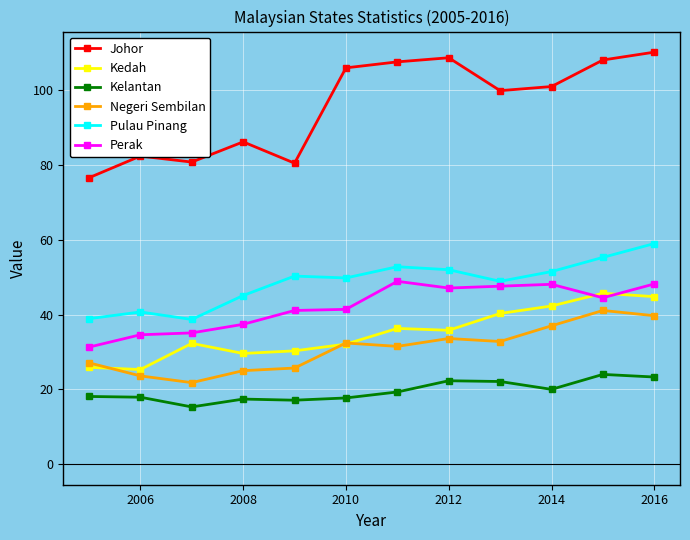

What is the smallest value displayed?

15.3